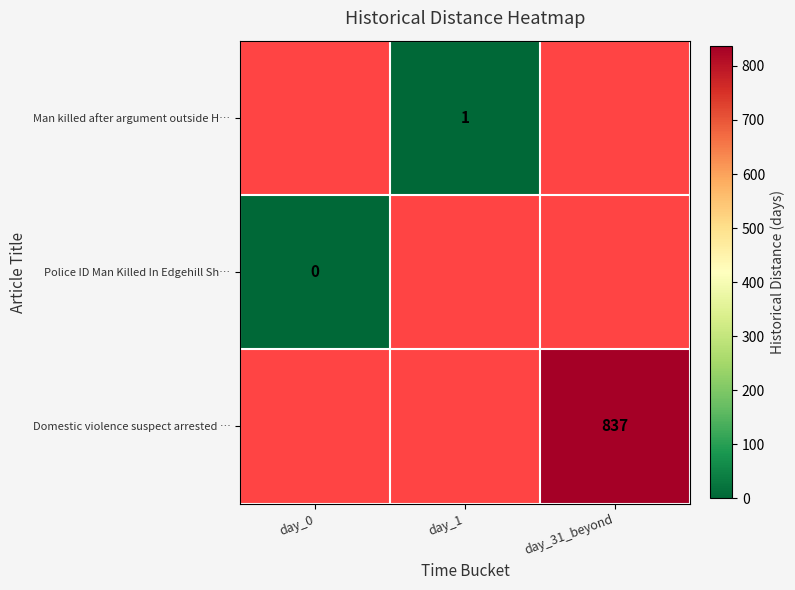

Which has a higher value, day_1 or day_0?

day_0